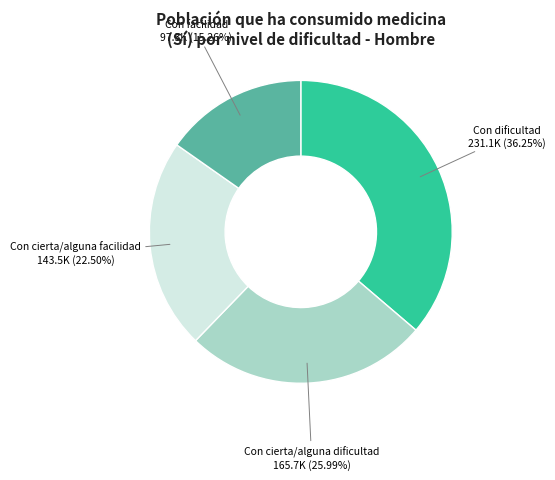

Is there a majority slice in this chart?

No